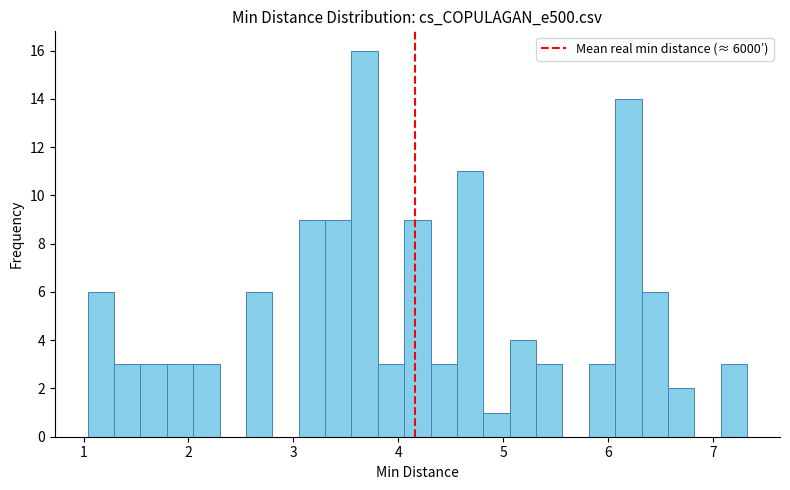

Around what value on the x-axis is the tallest bar? Give the approximate position of its centre, as read against the axis.

3.7